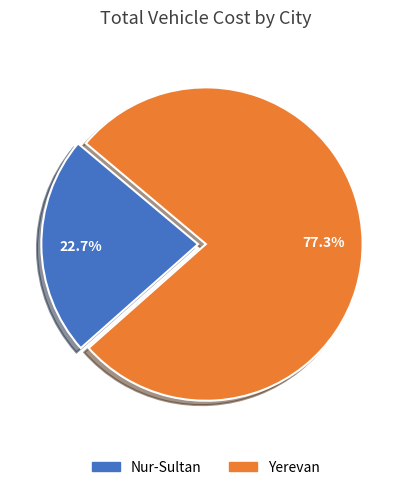

Which category accounts for the majority?

Yerevan